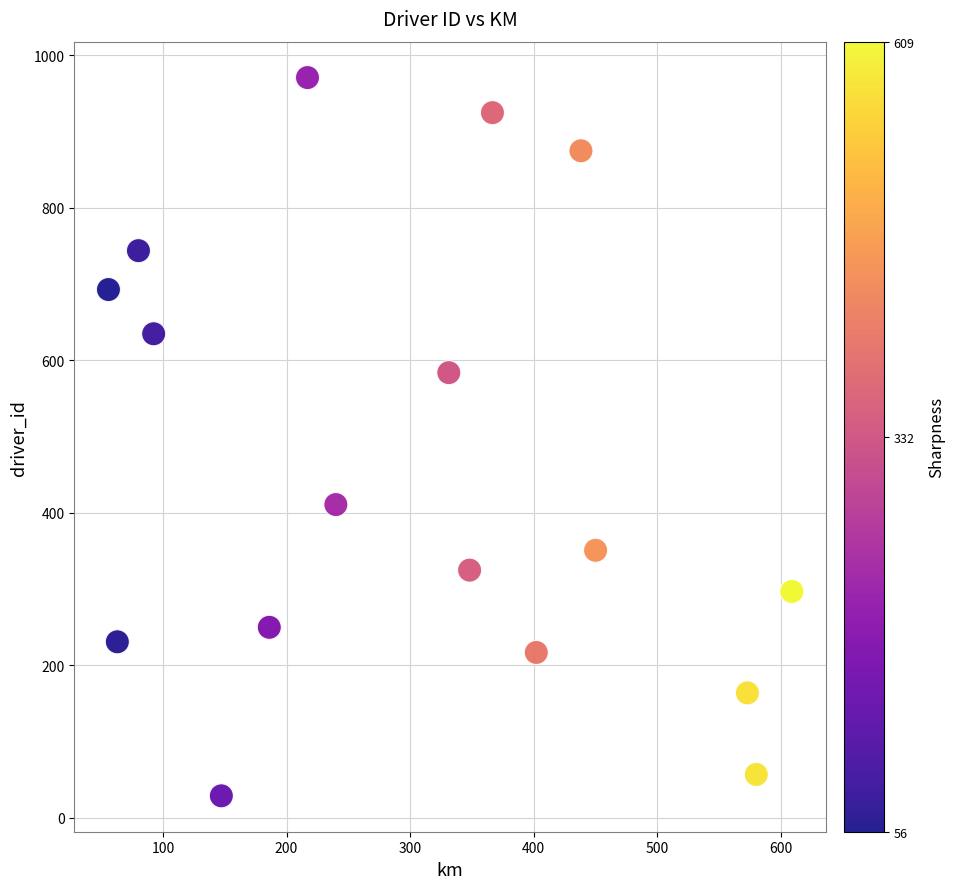

What is the range of Y values (max minus min)?

942